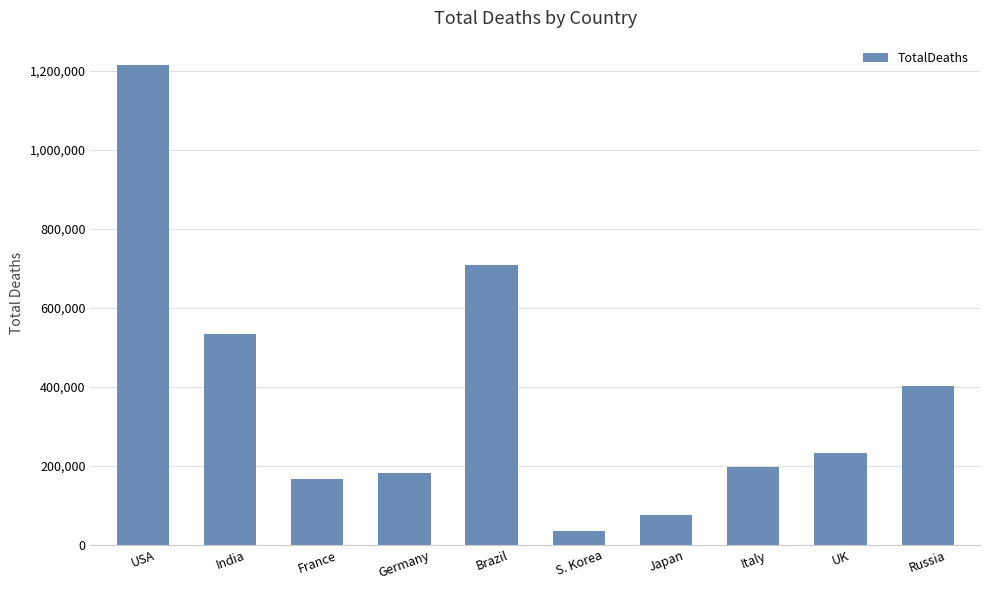

Rank the categories by value from lowest to highest.

S. Korea, Japan, France, Germany, Italy, UK, Russia, India, Brazil, USA